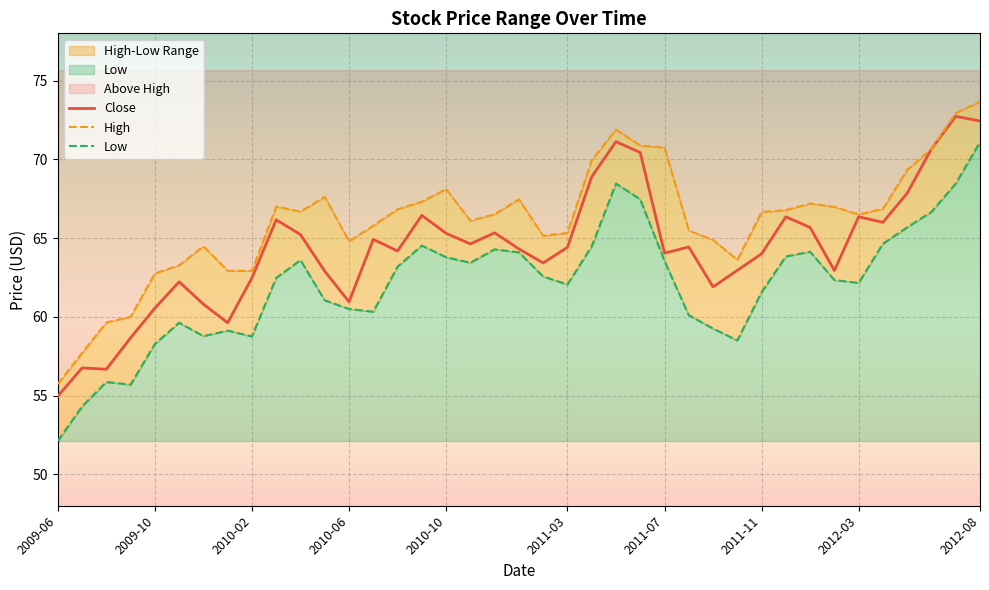

What value does the High series have at 2010-04?

66.7